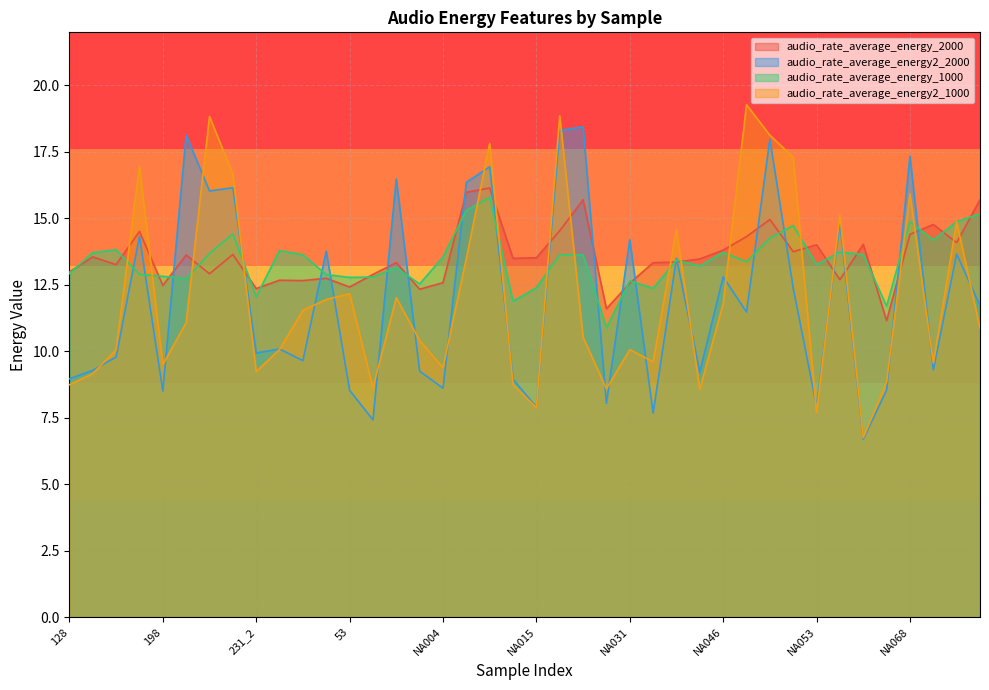

At which label does audio_rate_average_energy2_1000 reach its minimum?

NA054